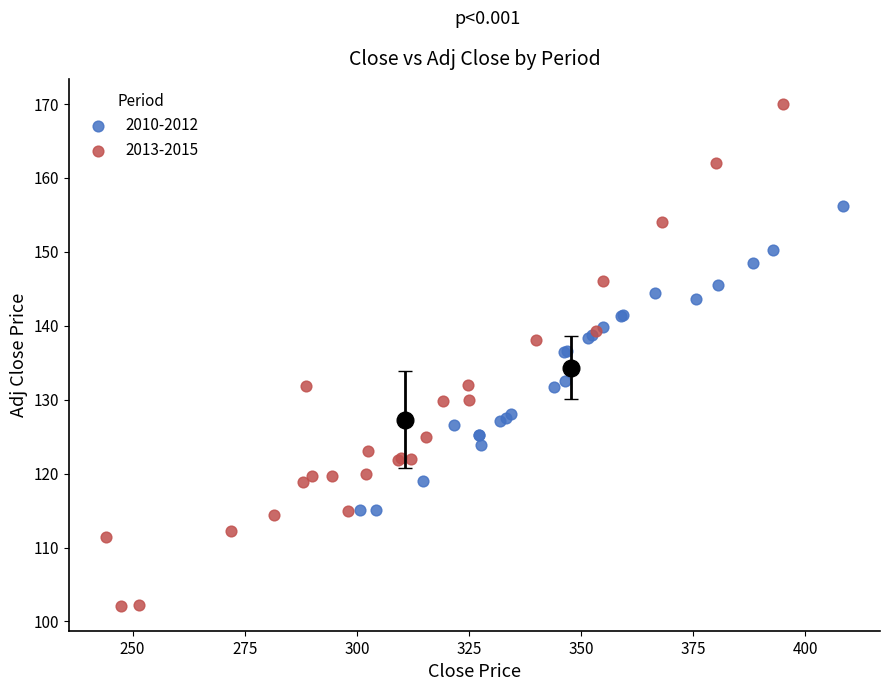

Which series reaches the maximum Y coordinate?

2013-2015